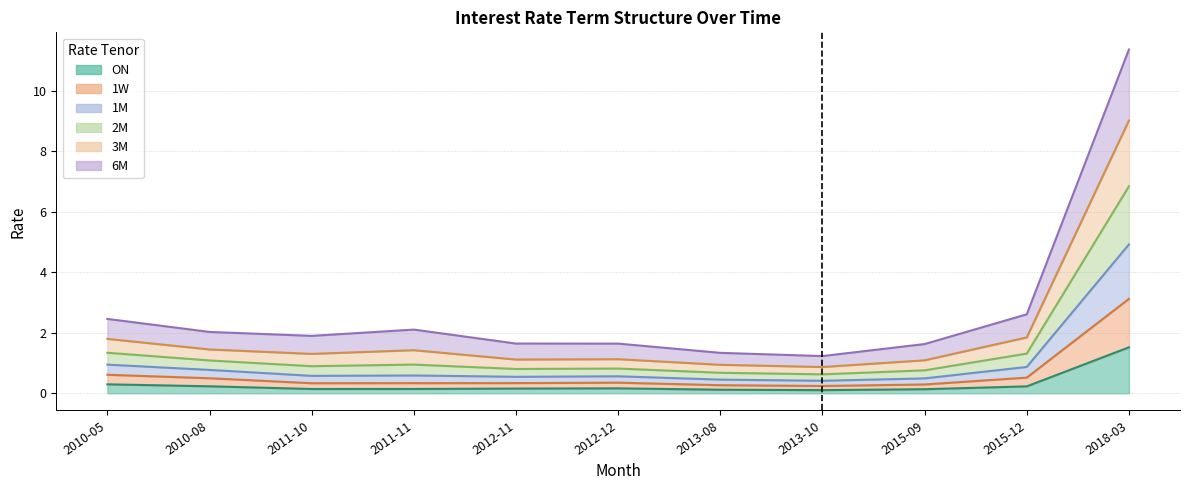

Which has a higher value, 2018-03 or 2012-11?

2018-03